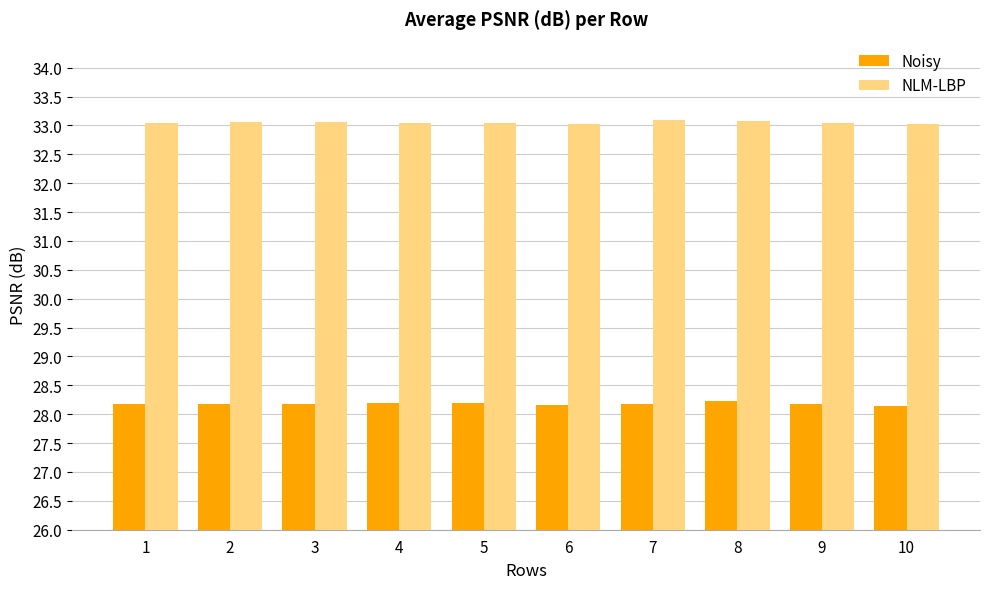

What is the greatest value displayed?

33.1